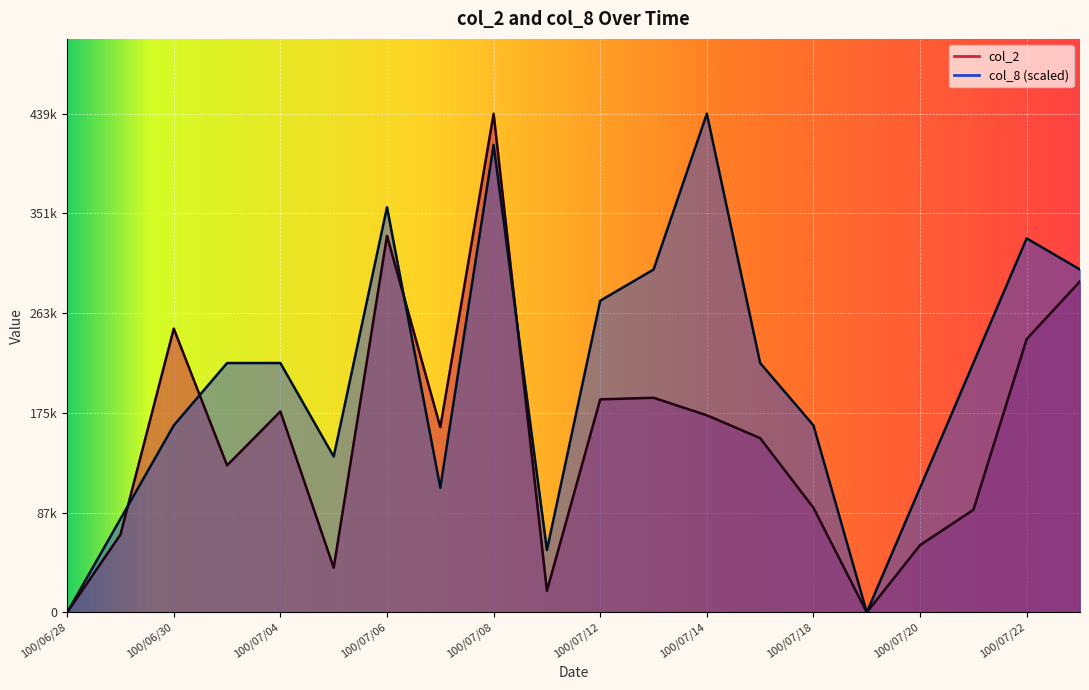

Is the value of col_8 at 100/07/15 greater than the value of col_2 at 100/07/14?

Yes